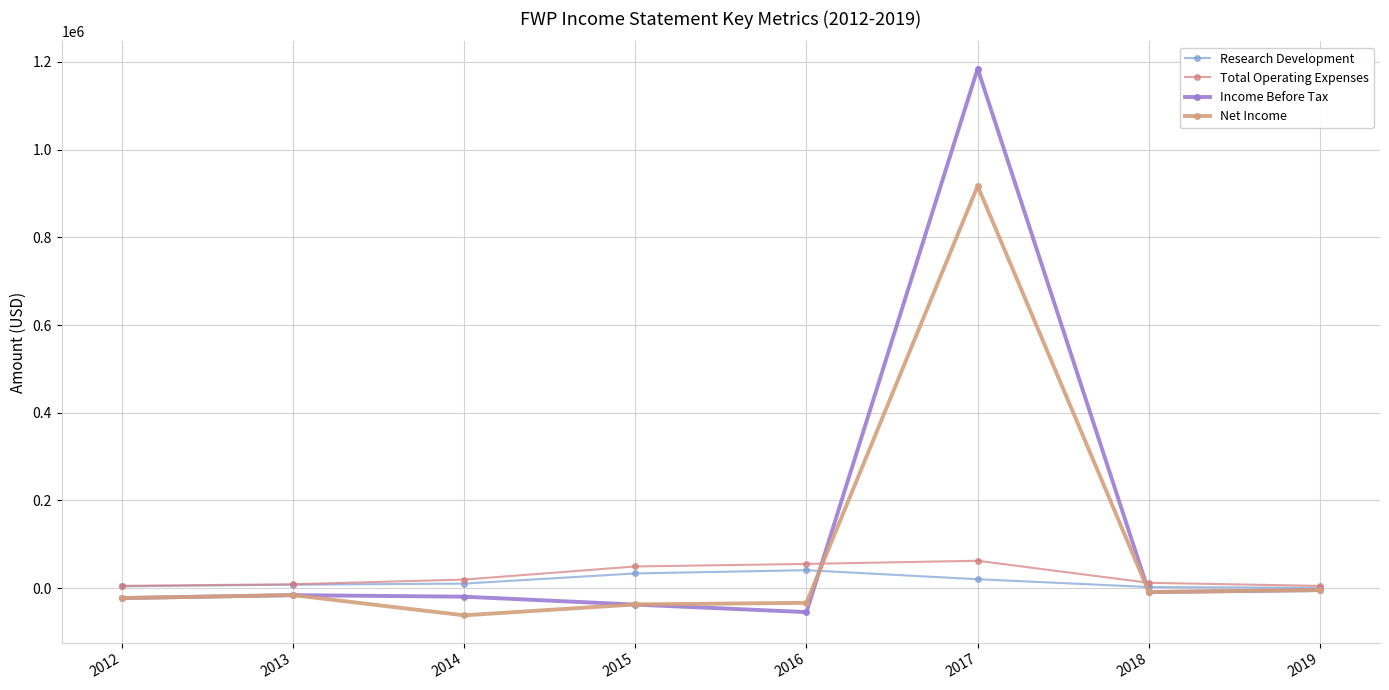

List the series in order of their peak value, highest first.

Income Before Tax, Net Income, Total Operating Expenses, Research Development